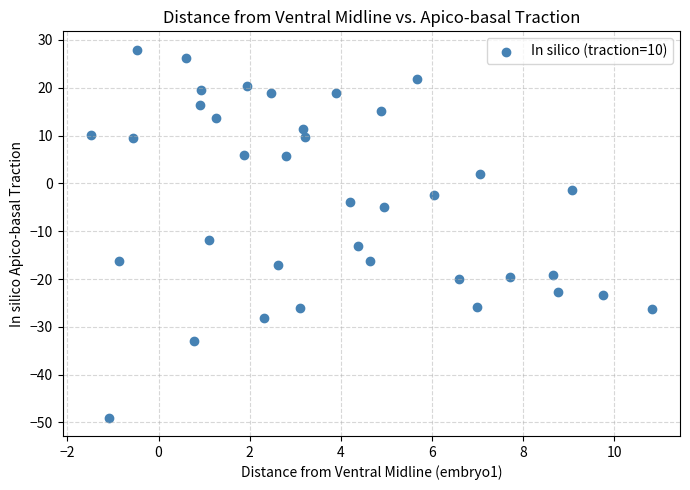

What is the range of Y values (max minus min)?

76.9